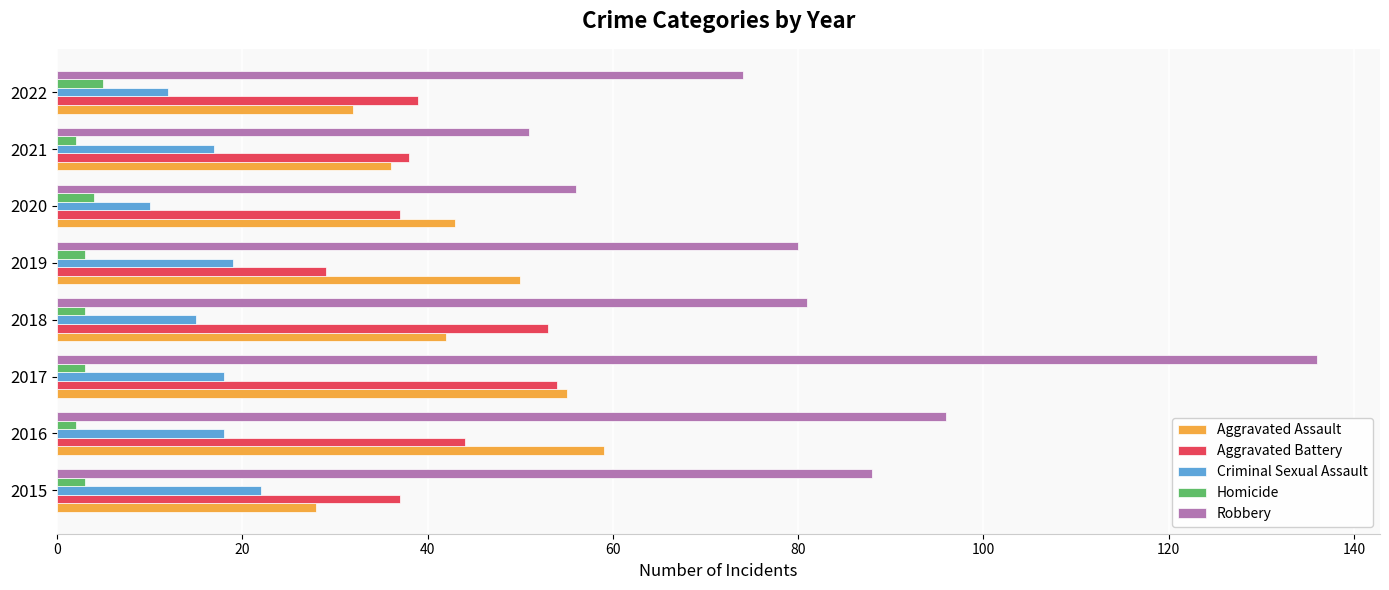

True or false: Aggravated Assault has a value of 38 at 2015.

False